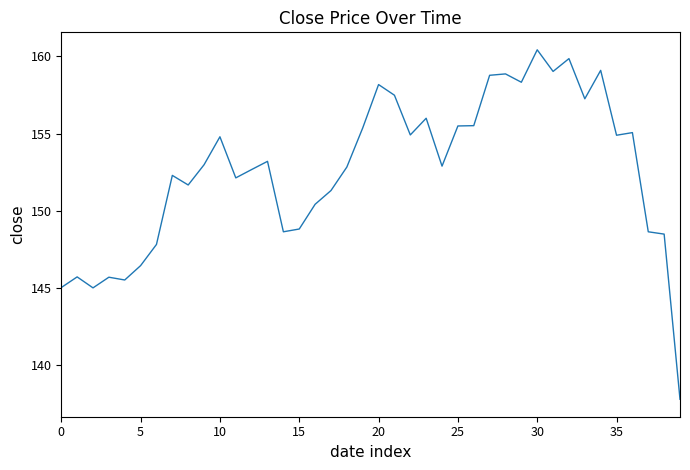

What is the difference between the maximum and minimum values?

22.6